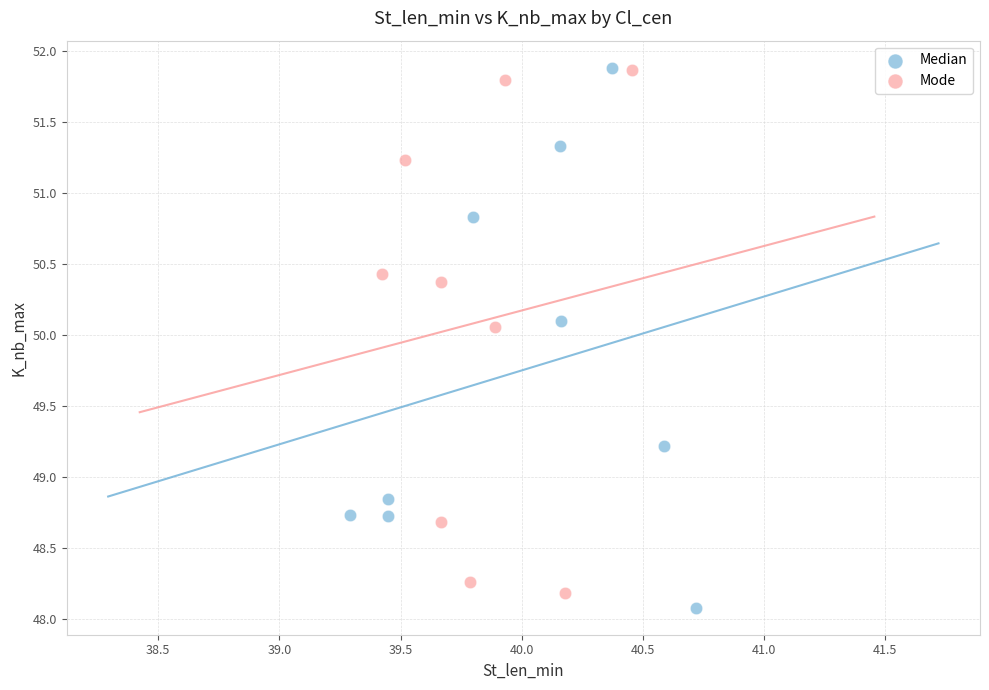

What are all the series names shown in the legend?

Median, Mode